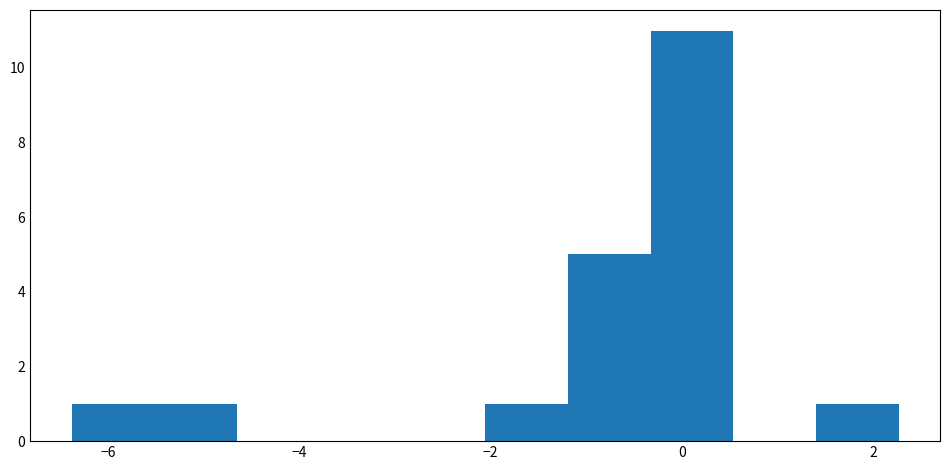

Reading left to right, transcribe this chart: for each bar, give the range it covers on the x-axis and its height. Neither the bar edges nor the heights are printed on the chart, so give them approximately, as read against the axes.

-6.4 to -5.6: 1
-5.6 to -4.6: 1
-4.6 to -3.8: 0
-3.8 to -3.0: 0
-3.0 to -2.0: 0
-2.0 to -1.2: 1
-1.2 to -0.4: 5
-0.4 to 0.6: 11
0.6 to 1.4: 0
1.4 to 2.2: 1